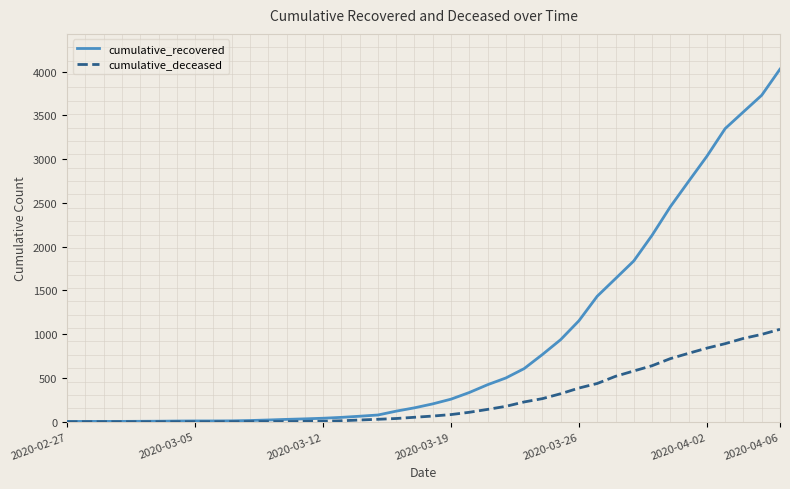

Which series has the largest total across all categories?

cumulative_recovered